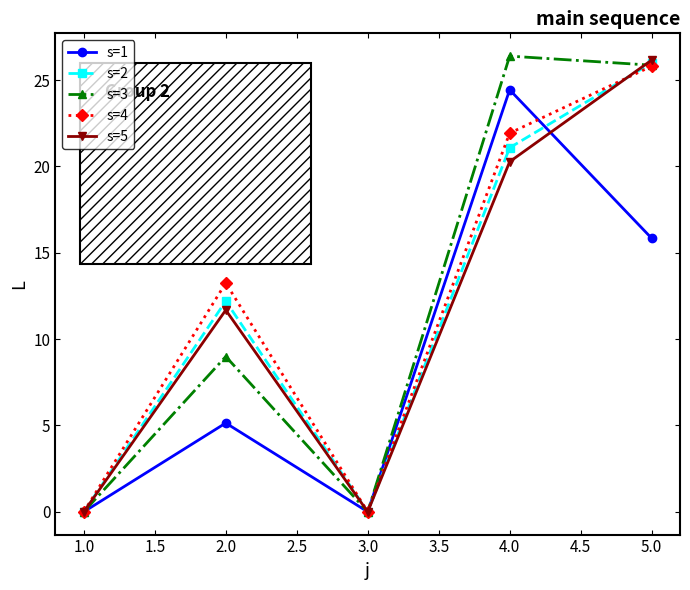

Is it true that s=4 equals -11.5 at 1.0?

False